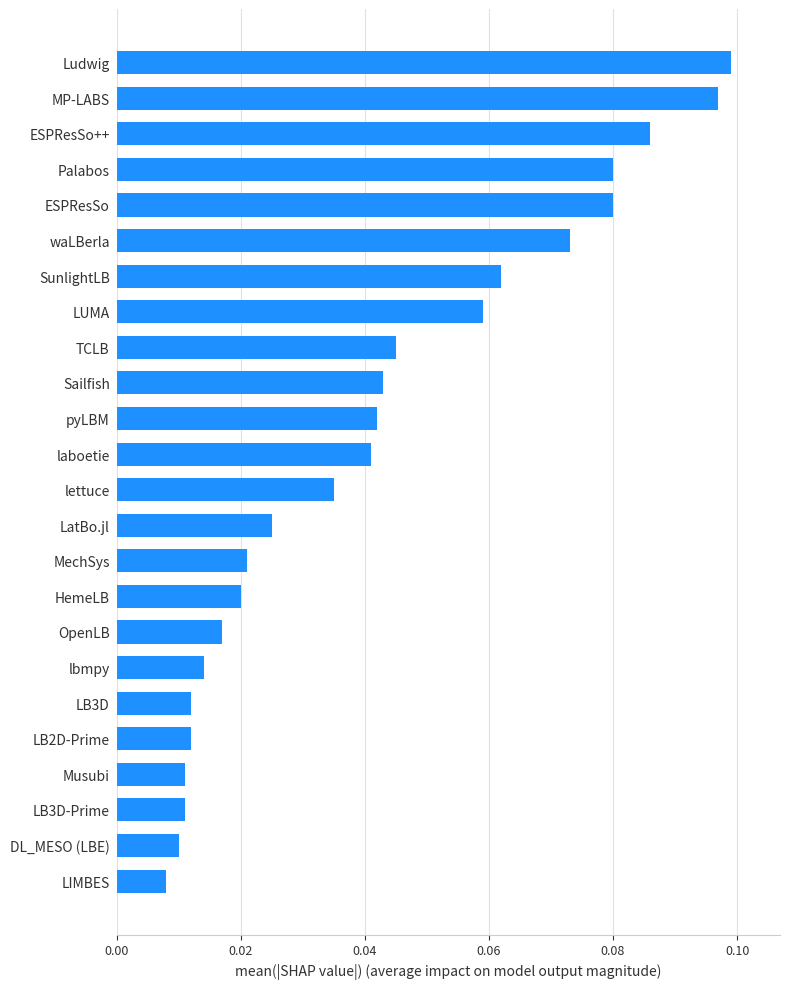

True or false: the data shows 0.1 at LUMA.

True